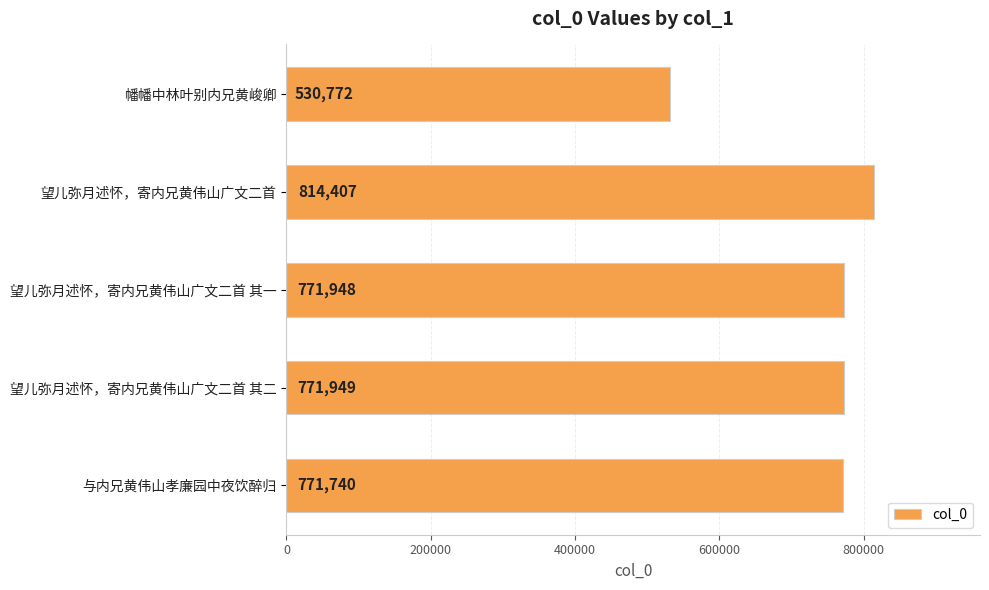

What is the label of the 1st bar from the bottom?

与内兄黄伟山孝廉园中夜饮醉归